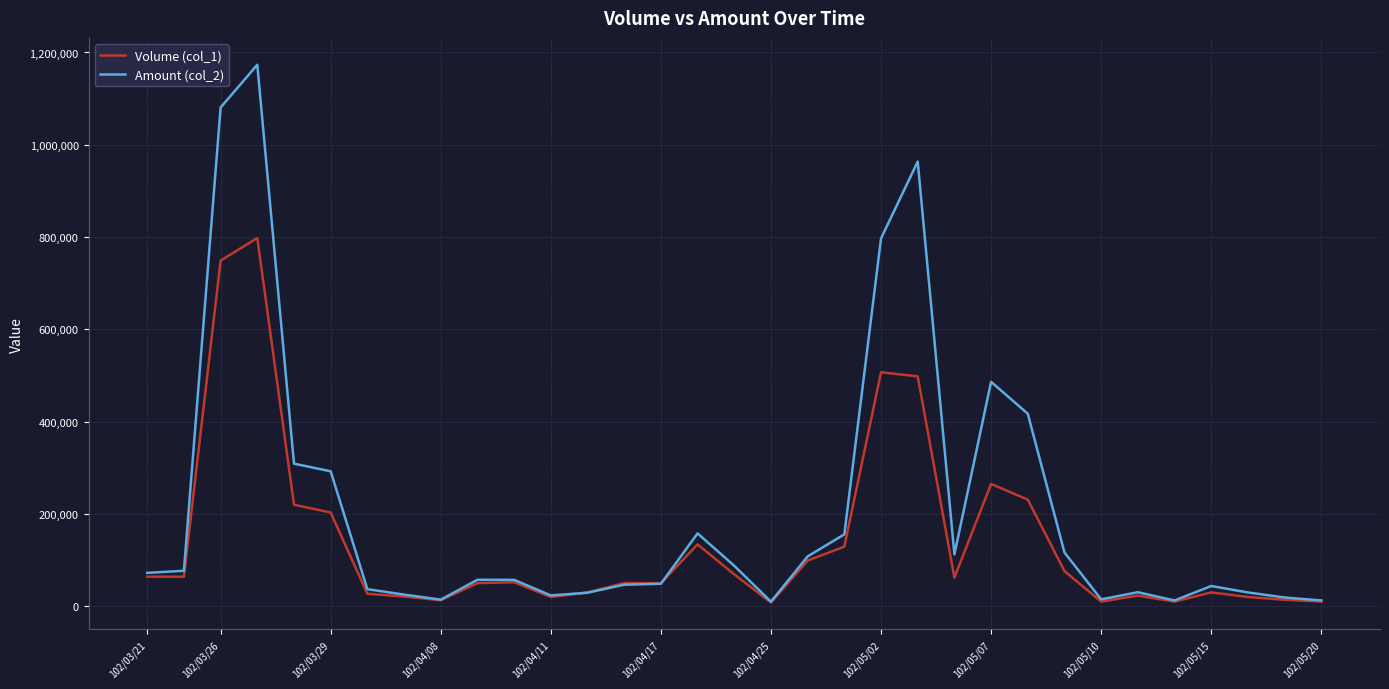

Does the chart have visible grid lines?

Yes